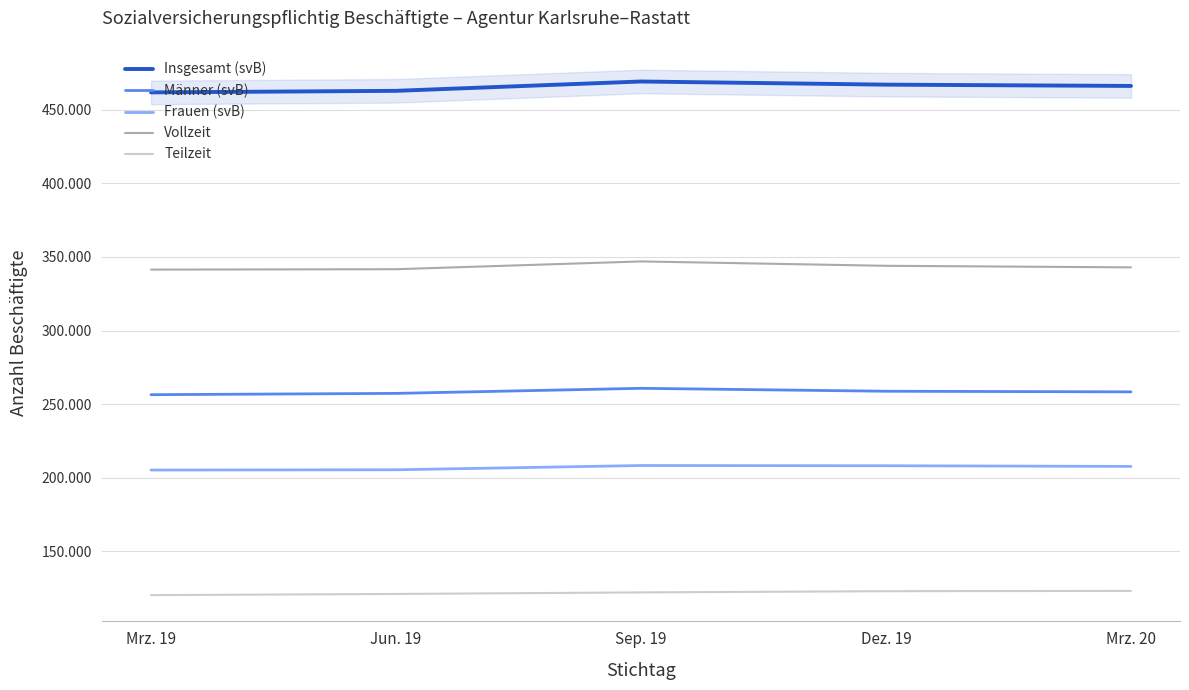

Reading left to right, list all the values displayed in this chart.

Insgesamt (svB): 461681	462736	469077	466936	466062
Männer (svB): 256420	257307	260748	258759	258345
Frauen (svB): 205261	205429	208329	208177	207717
Vollzeit: 341351	341618	346905	343937	342875
Teilzeit: 120330	121118	122172	122999	123187